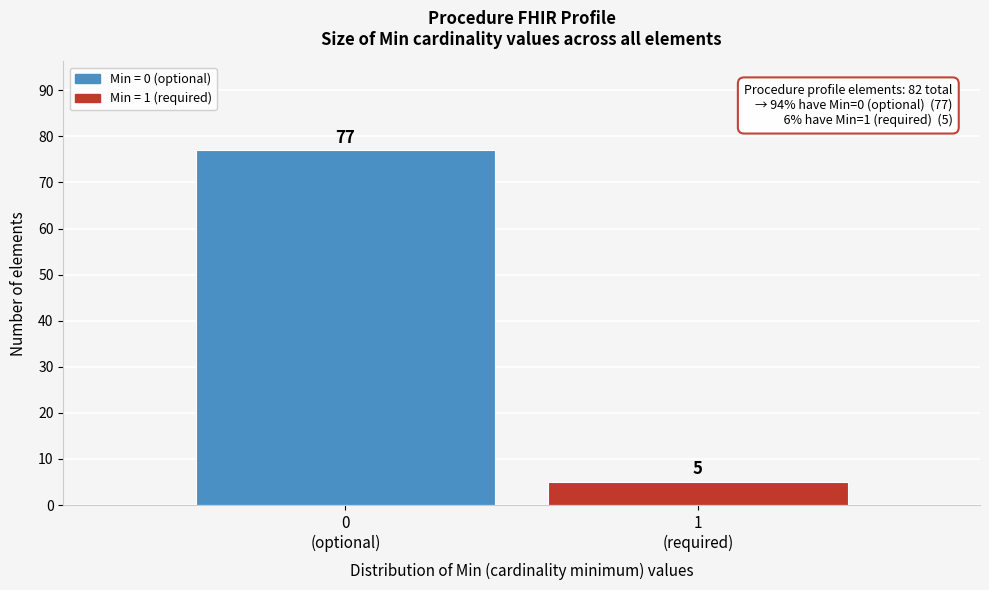

Reading left to right, extract all data points from this chart.

77	5